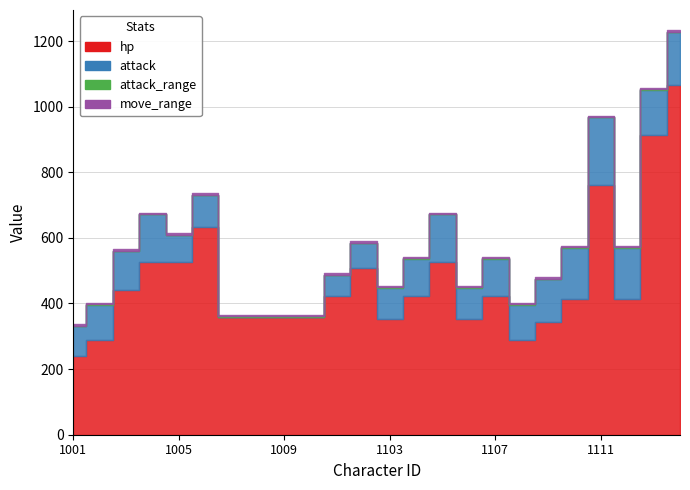

Reading left to right, what are all the values shown in this chart?

hp: 1001=240	1002=288	1003=440	1004=528	1005=528	1006=634	1007=360	1008=360	1009=360	1010=360	1101=422	1102=507	1103=352	1104=422	1105=528	1106=352	1107=422	1108=288	1109=345	1110=414	1111=760	1112=414	1113=913	1114=1065
attack: 1001=90	1002=108	1003=120	1004=144	1005=80	1006=96	1007=0	1008=0	1009=0	1010=0	1101=64	1102=77	1103=96	1104=115	1105=144	1106=96	1107=115	1108=108	1109=129	1110=155	1111=208	1112=155	1113=139	1114=162
attack_range: 1001=2	1002=2	1003=1	1004=1	1005=1	1006=1	1007=1	1008=1	1009=1	1010=1	1101=1	1102=1	1103=1	1104=1	1105=1	1106=1	1107=1	1108=2	1109=2	1110=2	1111=1	1112=2	1113=1	1114=1
move_range: 1001=4	1002=4	1003=4	1004=4	1005=5	1006=5	1007=5	1008=5	1009=5	1010=5	1101=5	1102=5	1103=4	1104=4	1105=4	1106=4	1107=4	1108=4	1109=4	1110=4	1111=4	1112=4	1113=5	1114=5